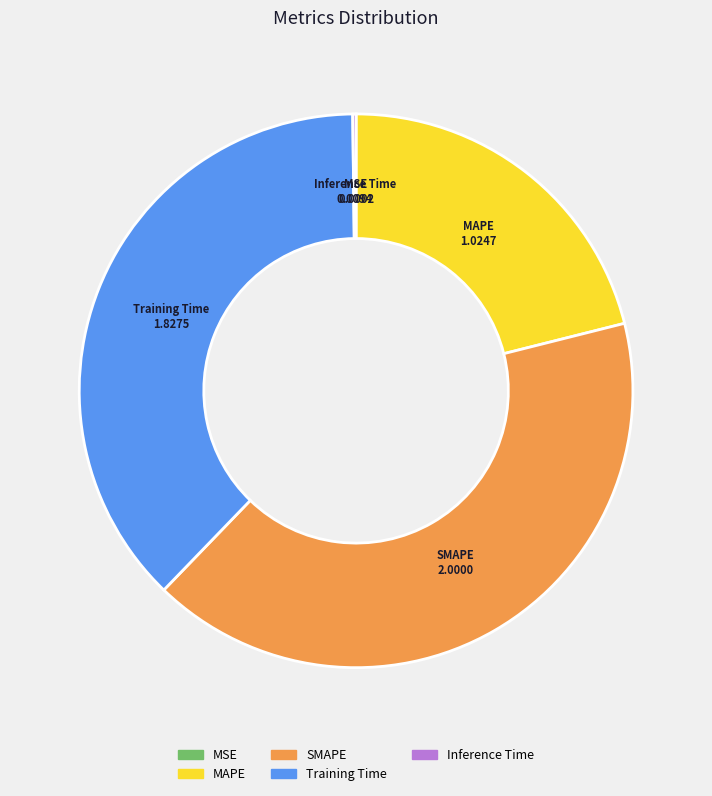

Which slice is the largest?

SMAPE